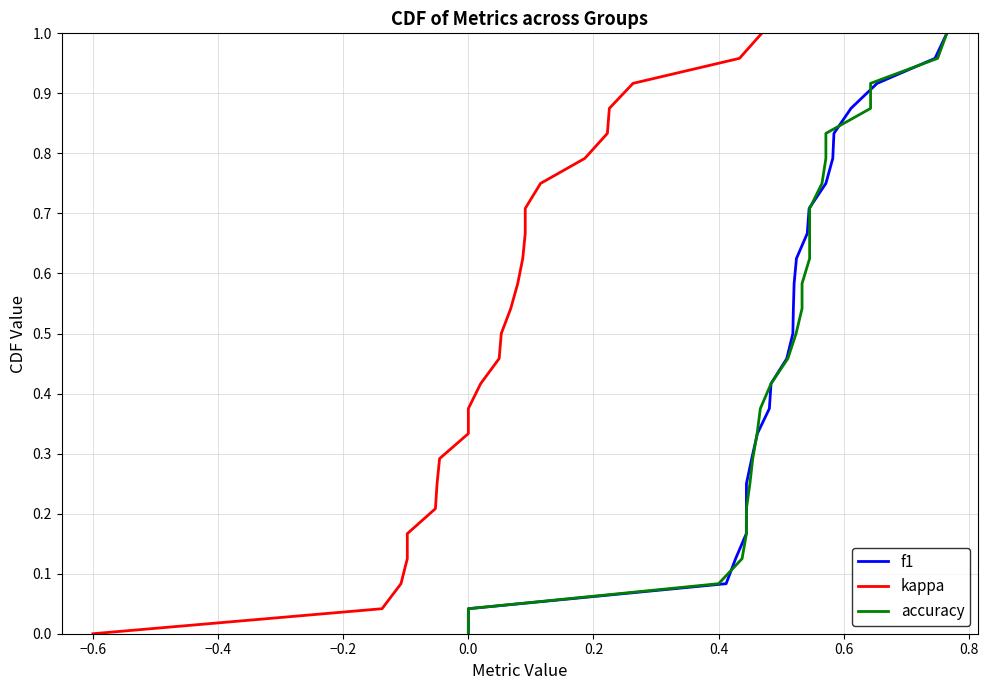

What is the difference between the second highest and second lowest values in the f1 series?

0.9